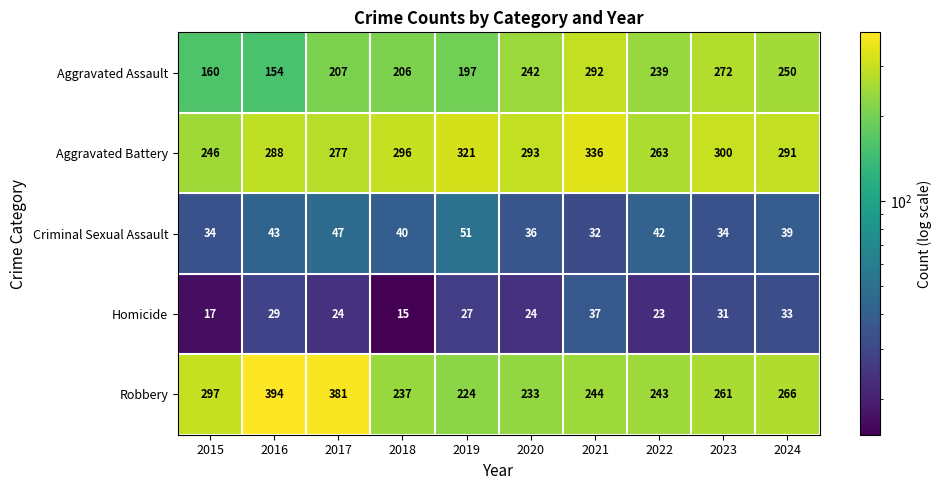

The value of Aggravated Battery at 2022 is 175. True or false?

False